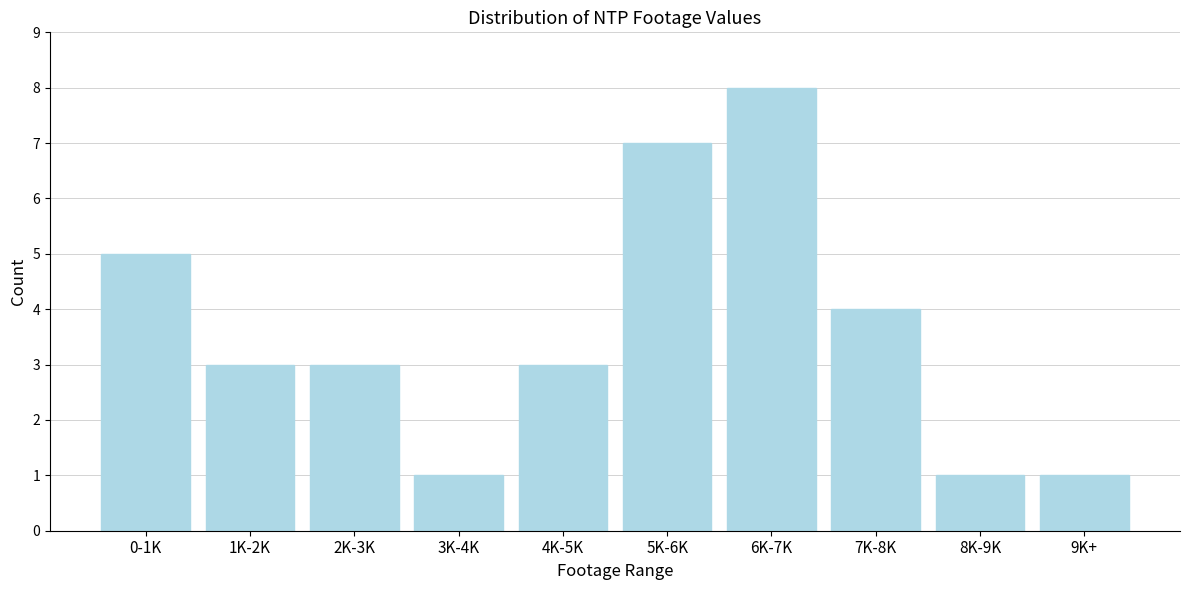

Reading right to left, list all the values displayed in this chart.

9K+=1	8K-9K=1	7K-8K=4	6K-7K=8	5K-6K=7	4K-5K=3	3K-4K=1	2K-3K=3	1K-2K=3	0-1K=5